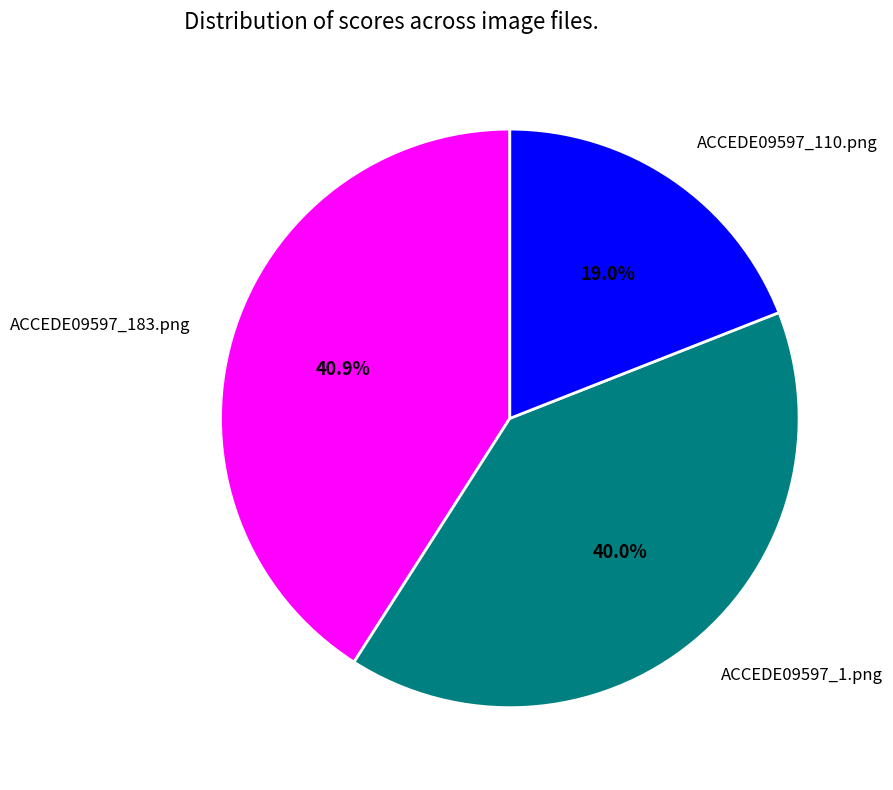

Is ACCEDE09597_183.png the majority of the pie?

No